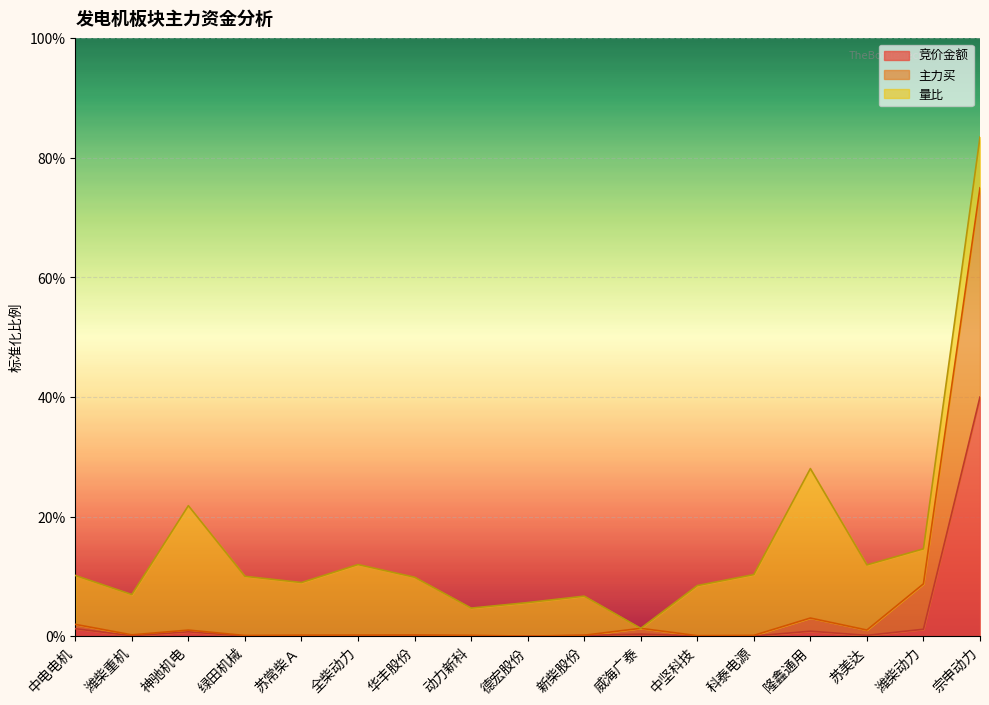

True or false: 竞价金额 and 主力买 intersect in this chart.

False